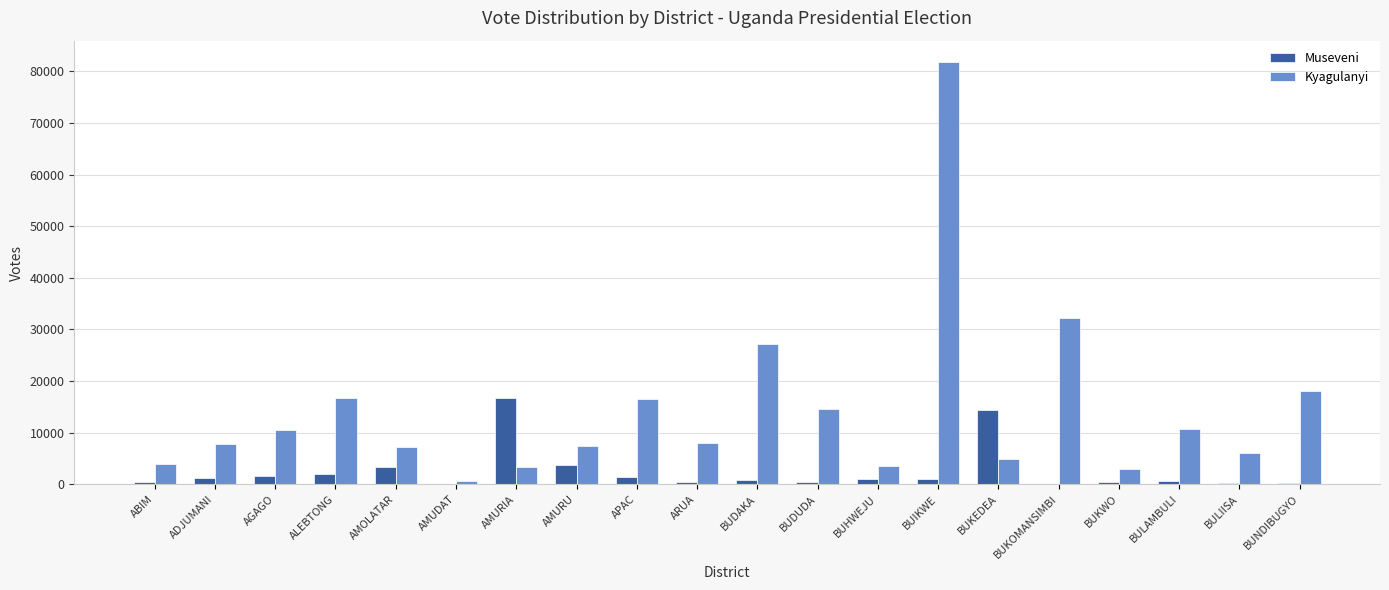

What is the sum of all Museveni values?

50419